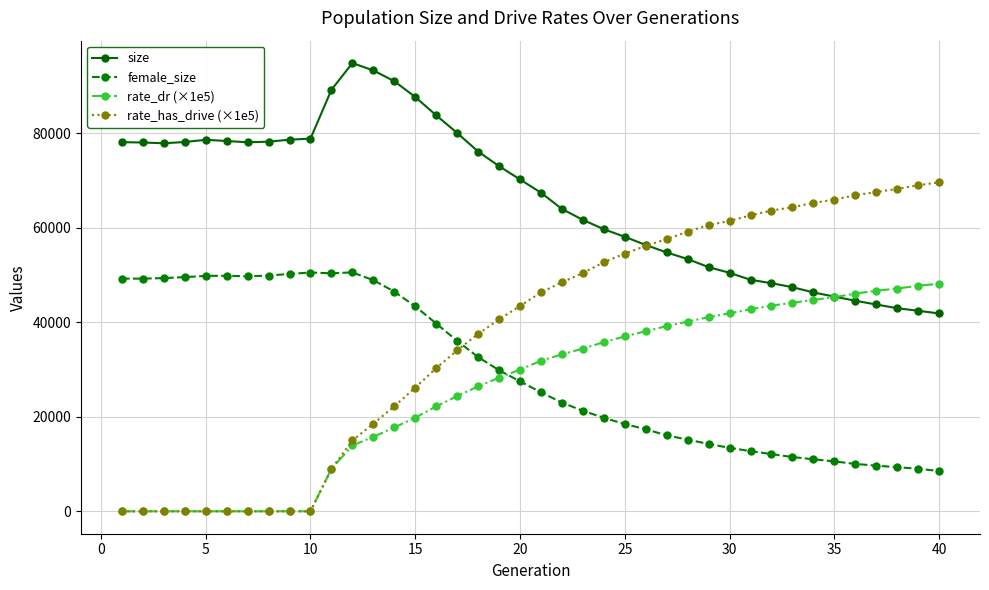

Which series has the largest total across all categories?

size